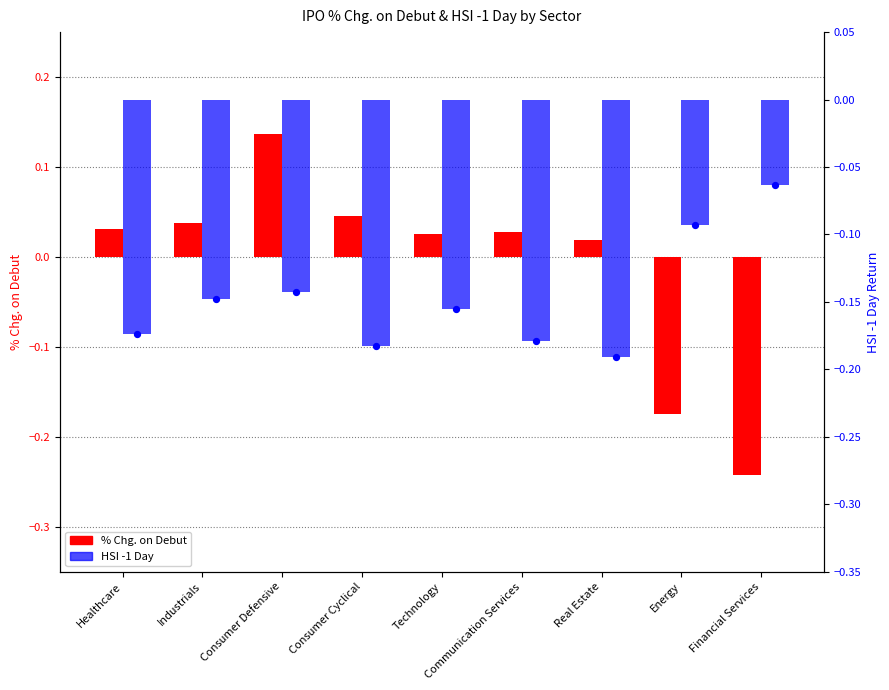

Which series has the largest Y range (max minus min)?

% Chg. on Debut